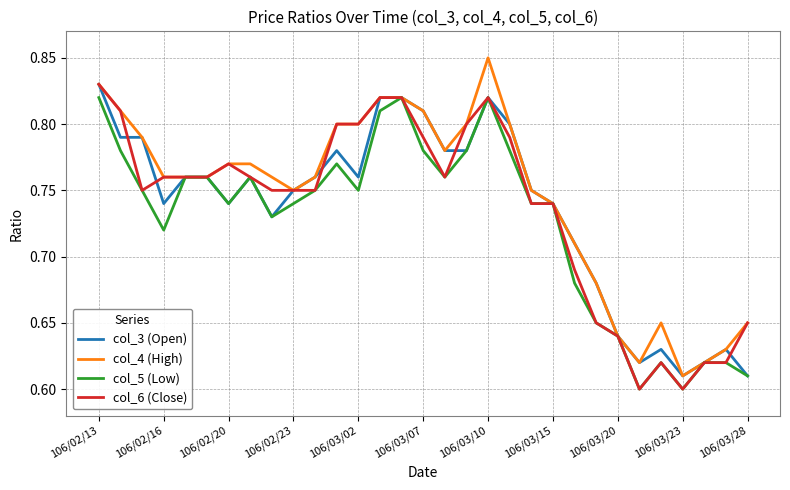

In col_4 (High), how many points are lower than both neighbors (excluding endpoints)?

4